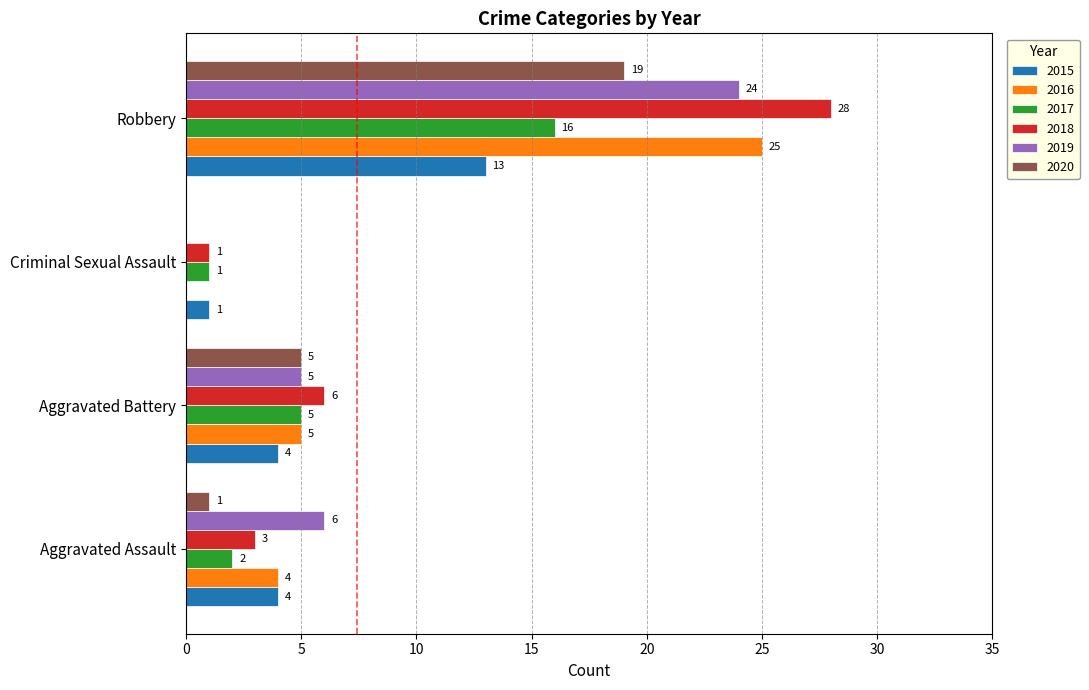

Which series has the largest total across all categories?

2018